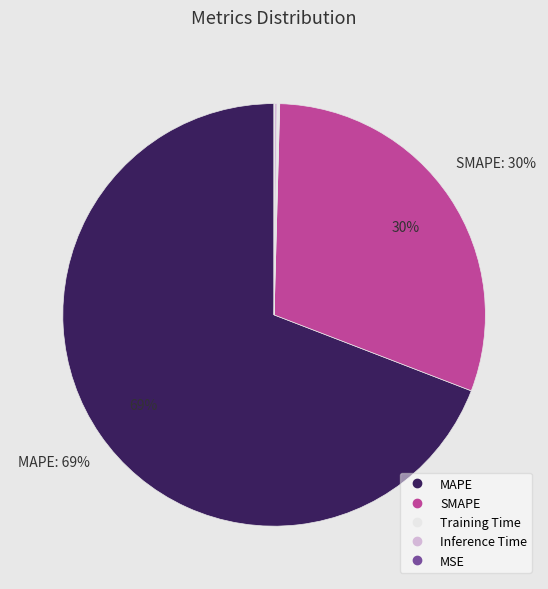

Which slice is the largest?

MAPE